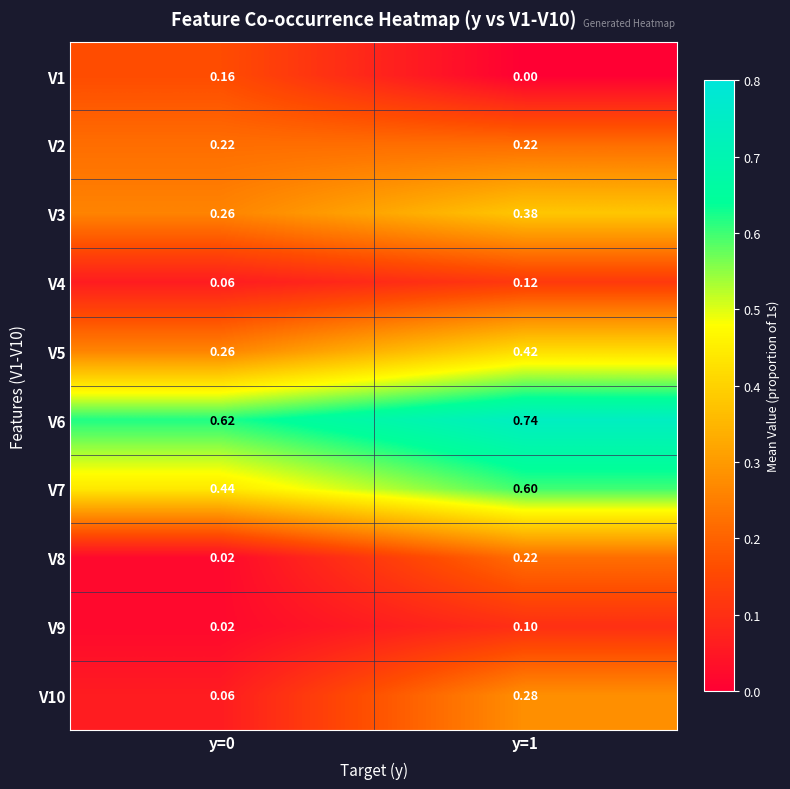

Is the value of V8 at y=1 greater than the value of V4 at y=1?

Yes